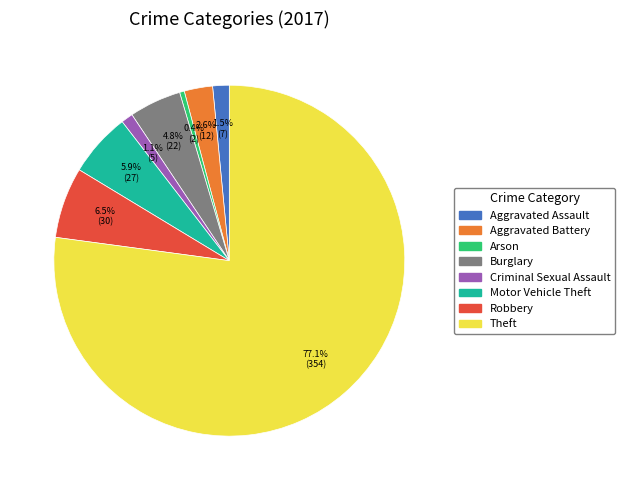

Does Theft represent more than half of the total?

Yes